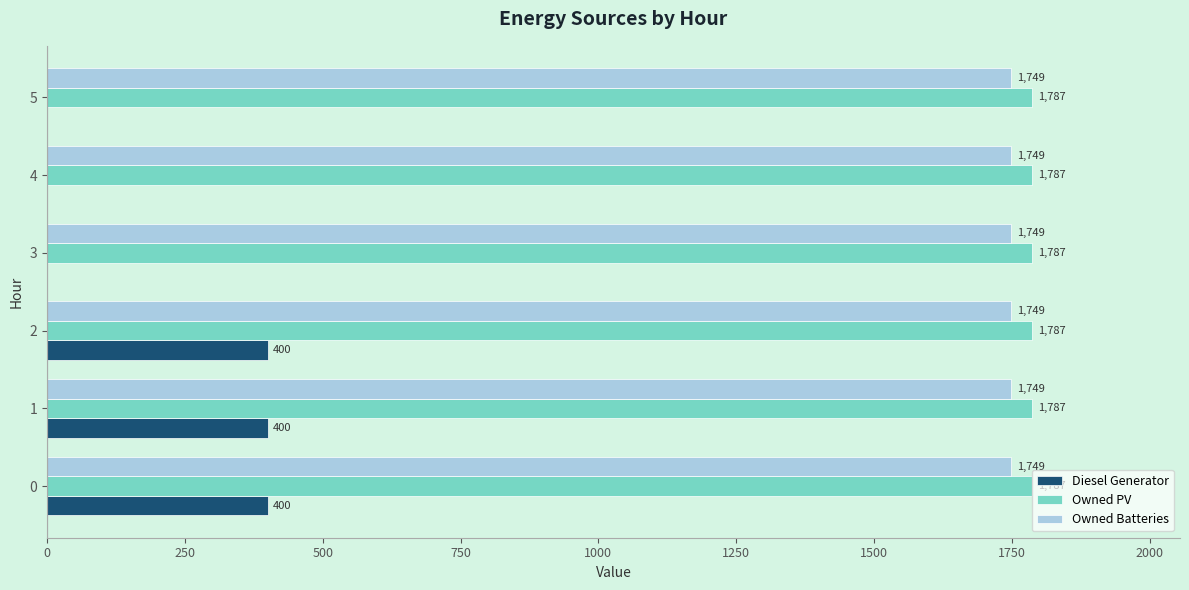

What is the maximum value shown in the chart?

1787